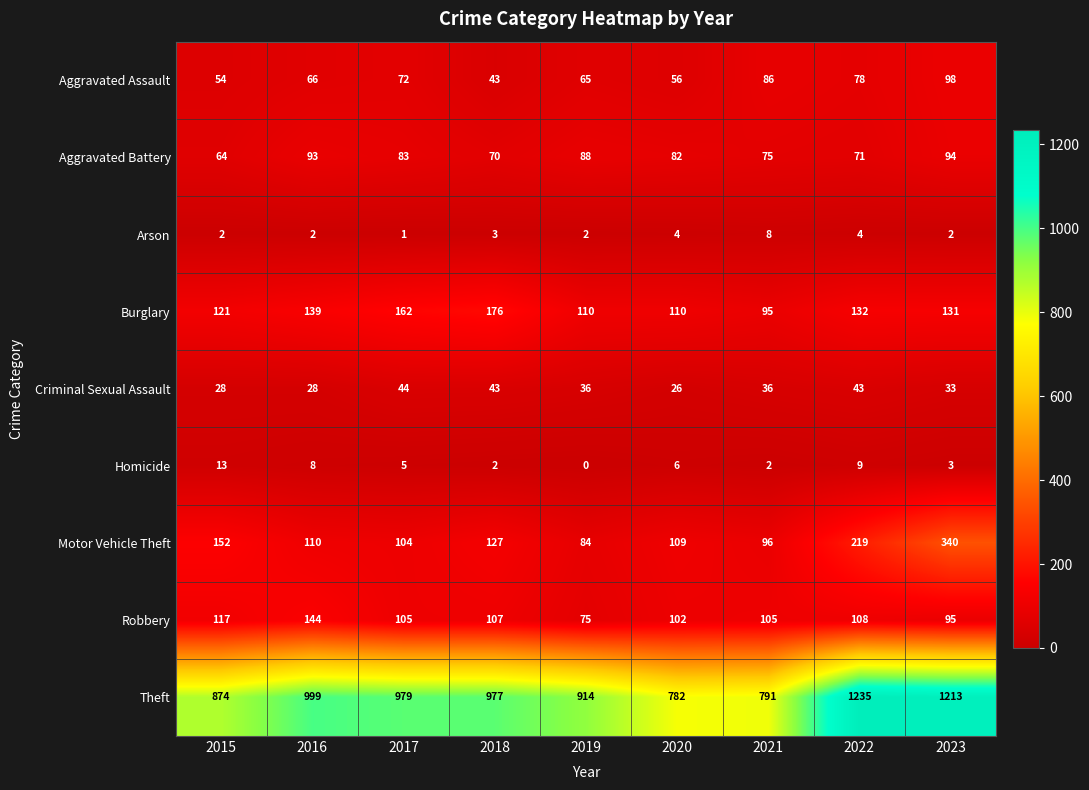

List the series in order of their peak value, highest first.

Theft, Motor Vehicle Theft, Burglary, Robbery, Aggravated Assault, Aggravated Battery, Criminal Sexual Assault, Homicide, Arson